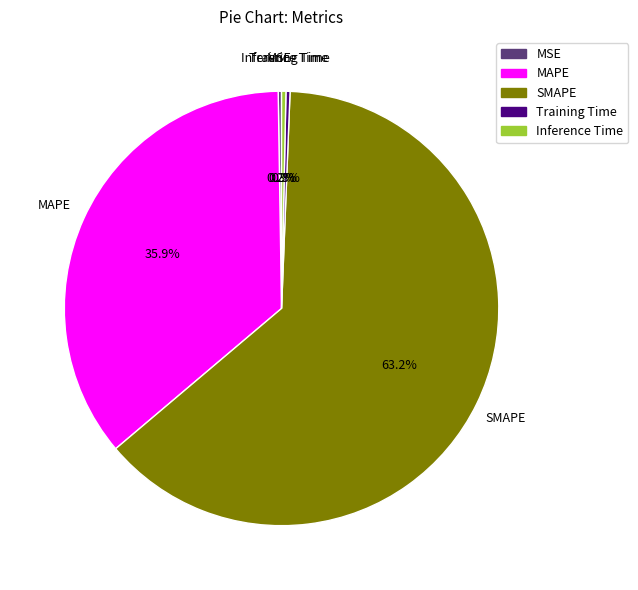

To the nearest percent, what is the difference between the largest and smallest slice percentages?

63%